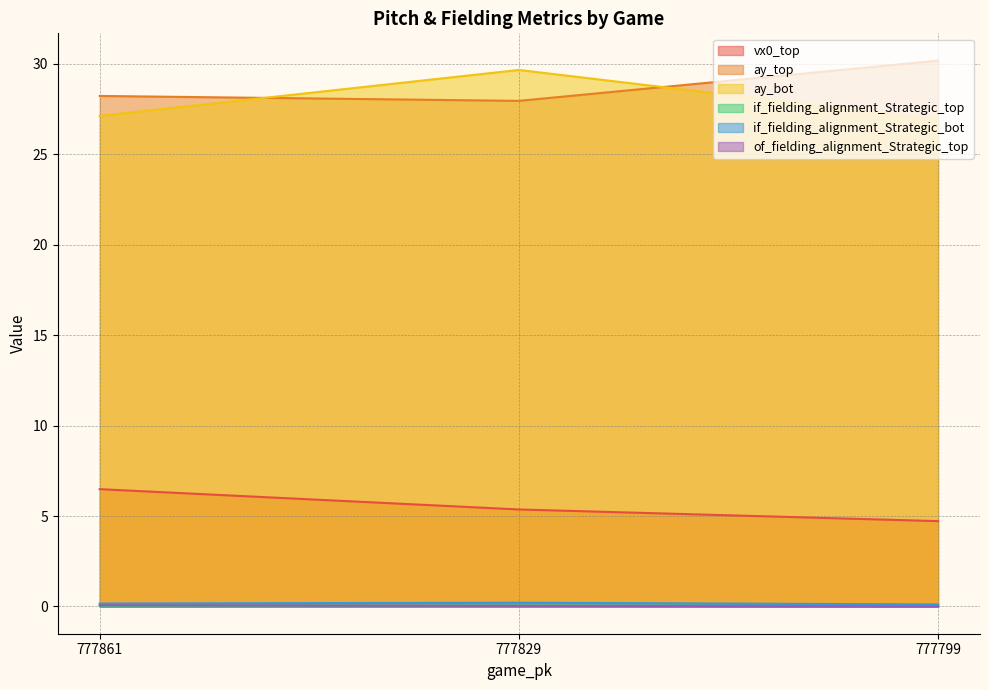

The ay_bot series shows 26.9 at 777799. True or false?

True